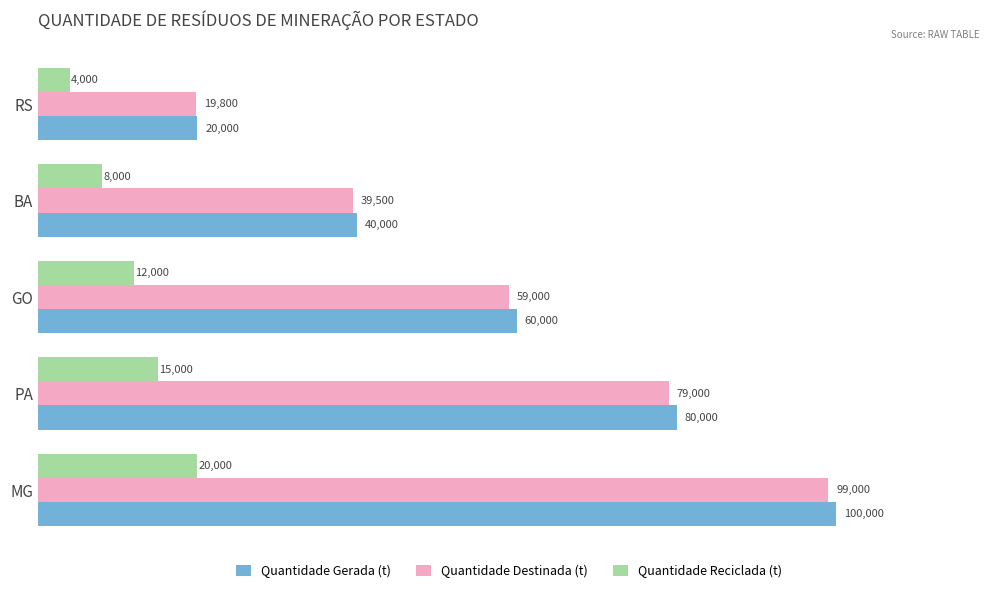

Rank the series by their maximum value, from highest to lowest.

Quantidade Gerada (t), Quantidade Destinada (t), Quantidade Reciclada (t)